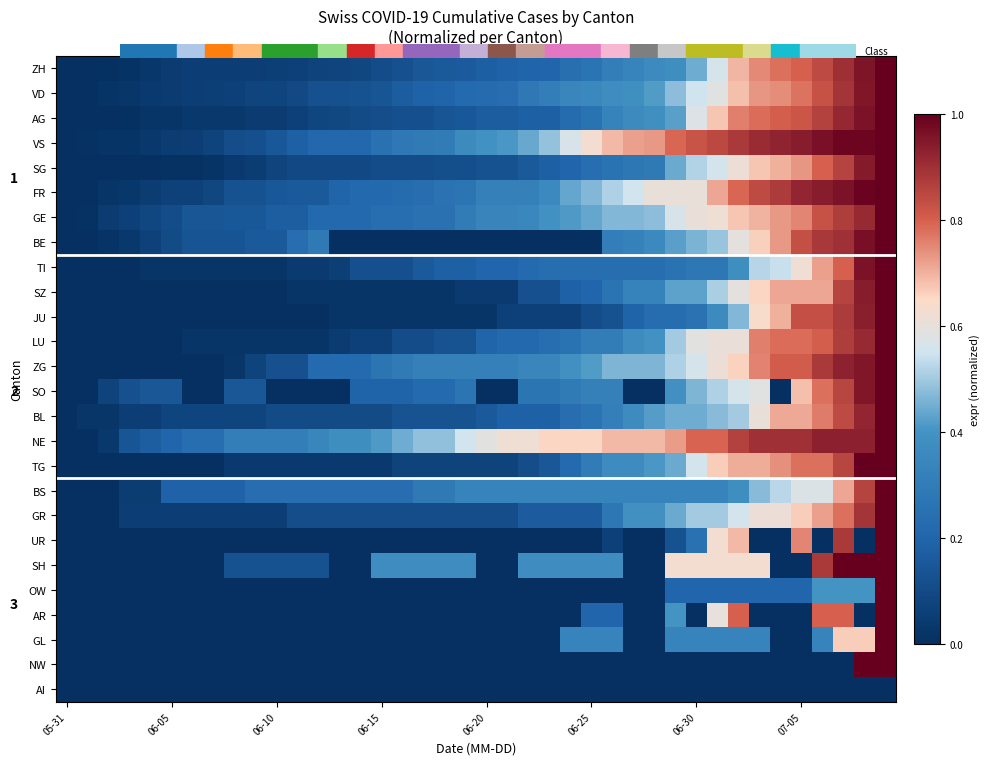

Rank the series by their maximum value, from highest to lowest.

ZH, VD, AG, VS, SG, FR, GE, BE, TI, SZ, JU, LU, ZG, SO, BL, NE, TG, BS, GR, UR, SH, OW, AR, GL, NW, AI